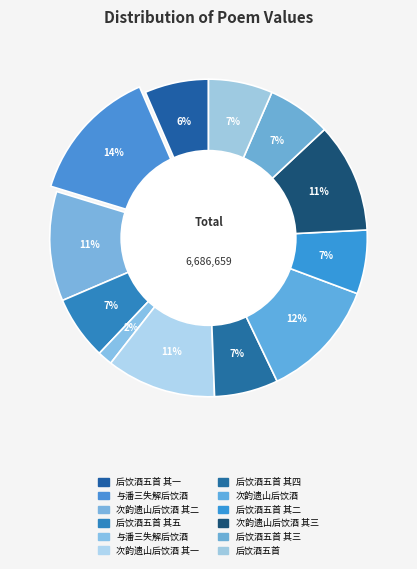

To the nearest percent, what is the difference between the largest and smallest slice percentages?

12%